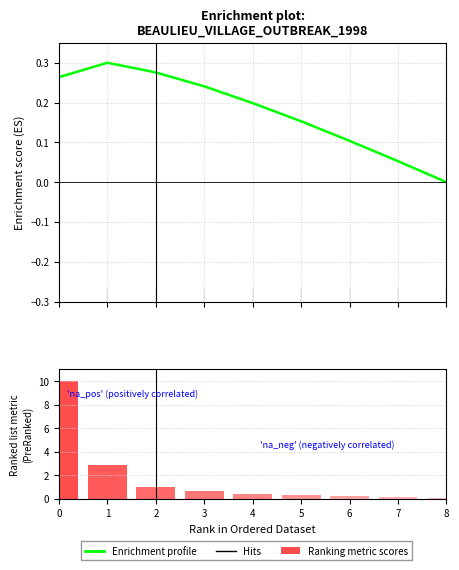

Which series has the largest total across all categories?

Ranking metric scores